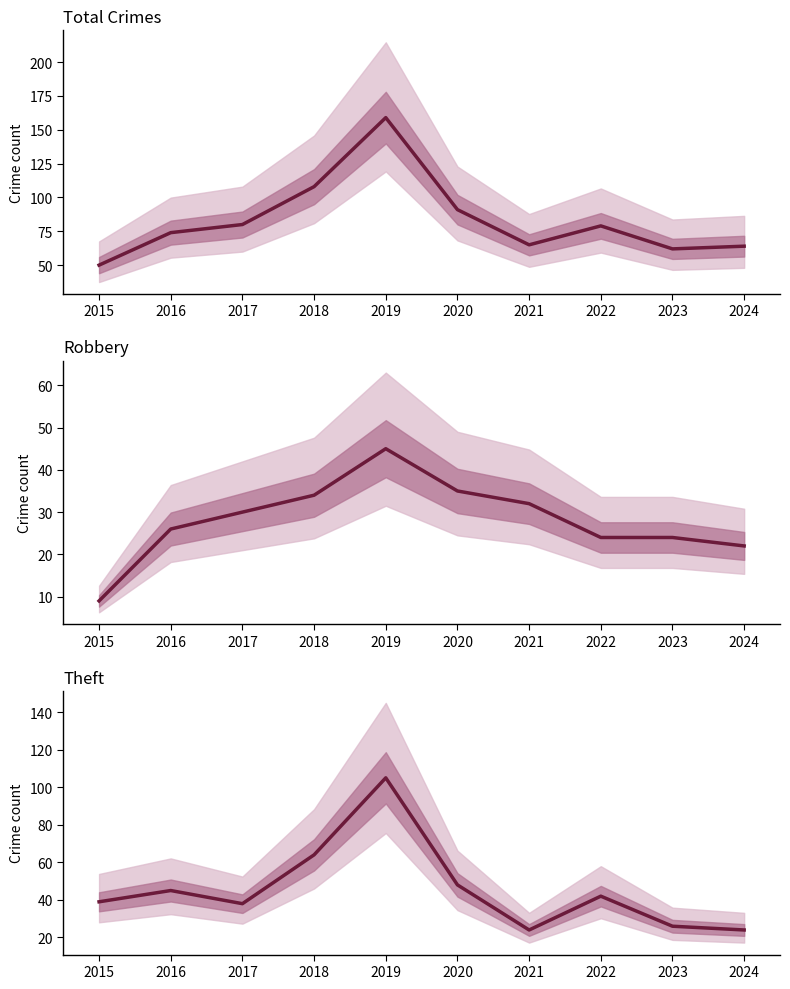

What is the average value of the Theft series?

46